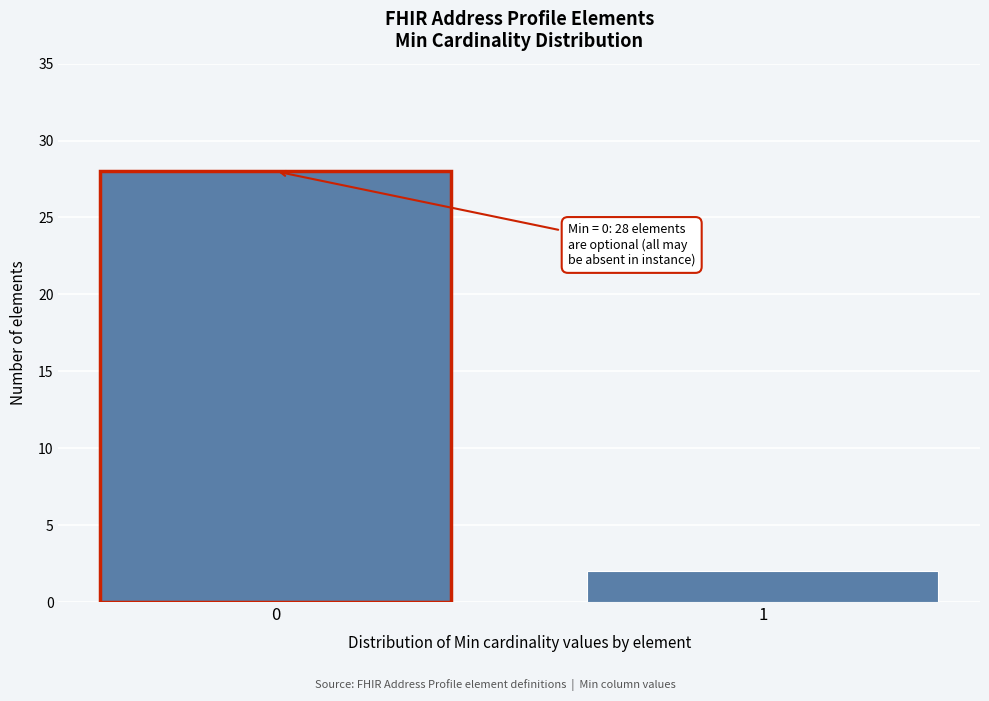

Reading left to right, extract all data points from this chart.

28	2